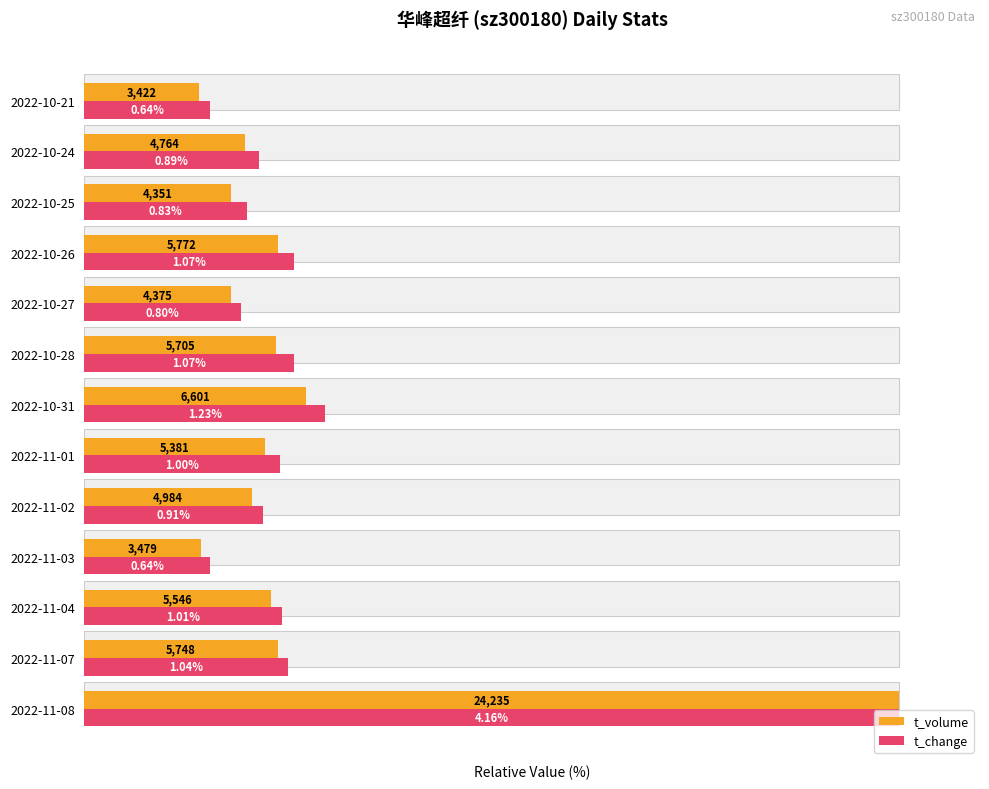

Are the bars horizontal?

Yes